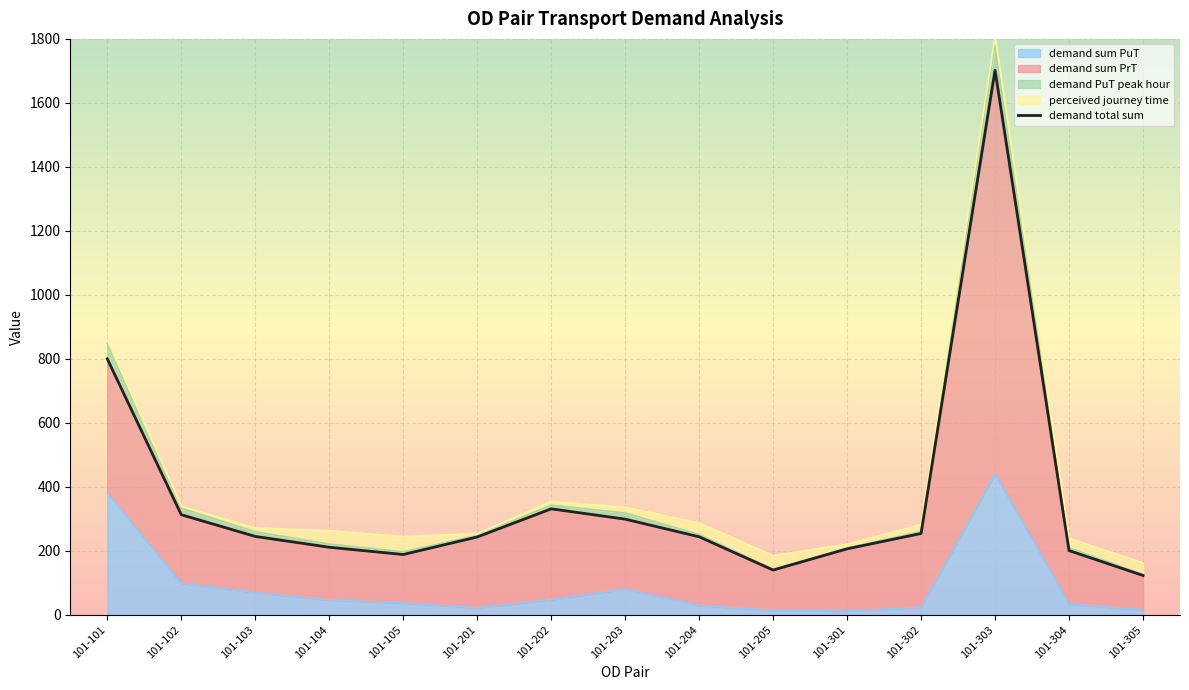

Reading left to right, list all the values displayed in this chart.

101-101=800.0	101-102=312.7	101-103=244.8	101-104=211.0	101-105=188.3	101-201=243.0	101-202=331.1	101-203=298.8	101-204=243.7	101-205=139.7	101-301=206.0	101-302=254.0	101-303=1702.3	101-304=200.6	101-305=122.7